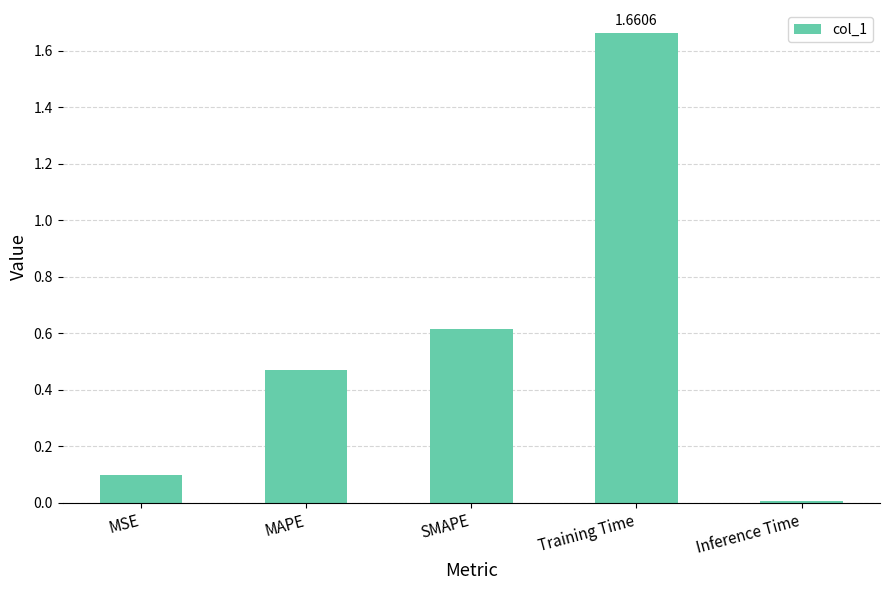

What is the average value?

0.6